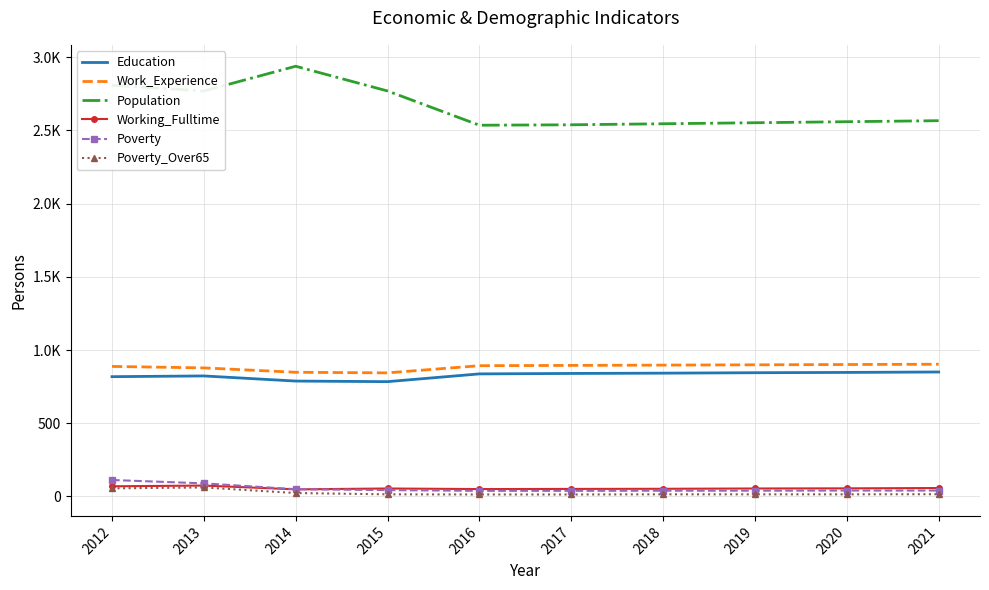

What value does the Education series have at 2021, to the nearest 10?

850